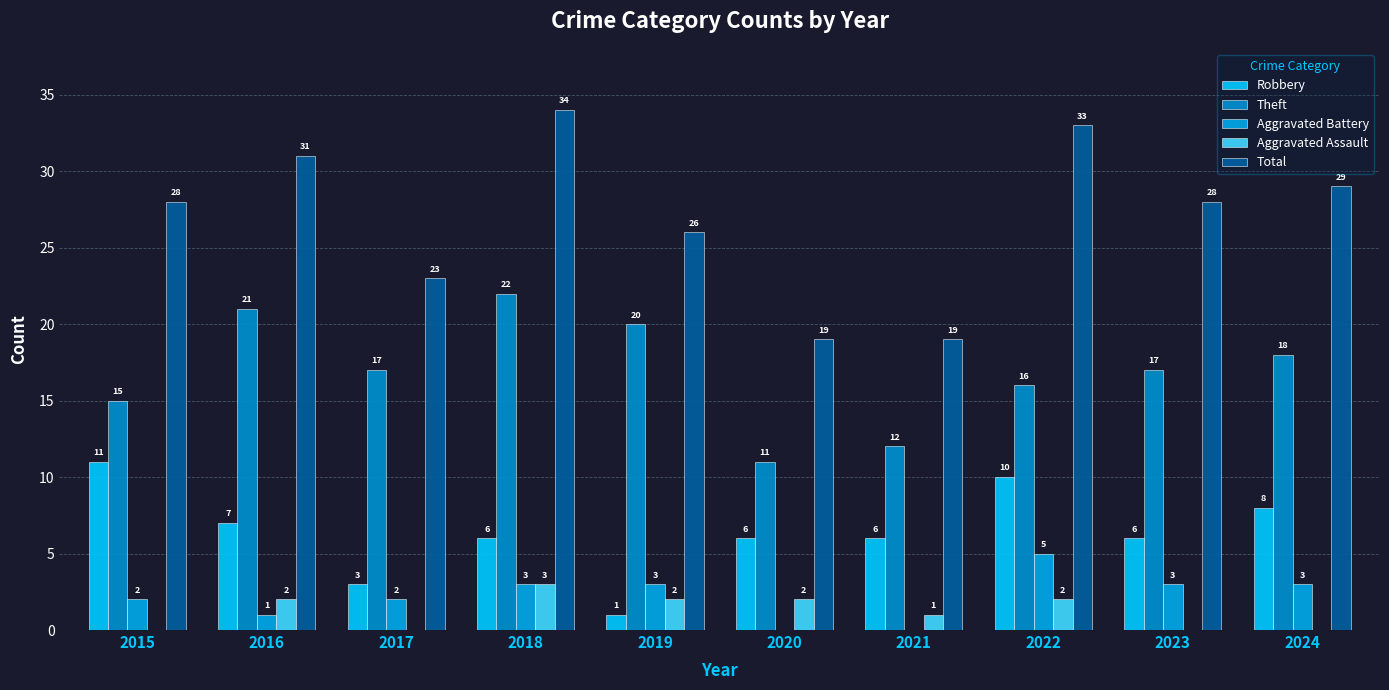

What is the value of the Total bar at the 3rd from the left?

23